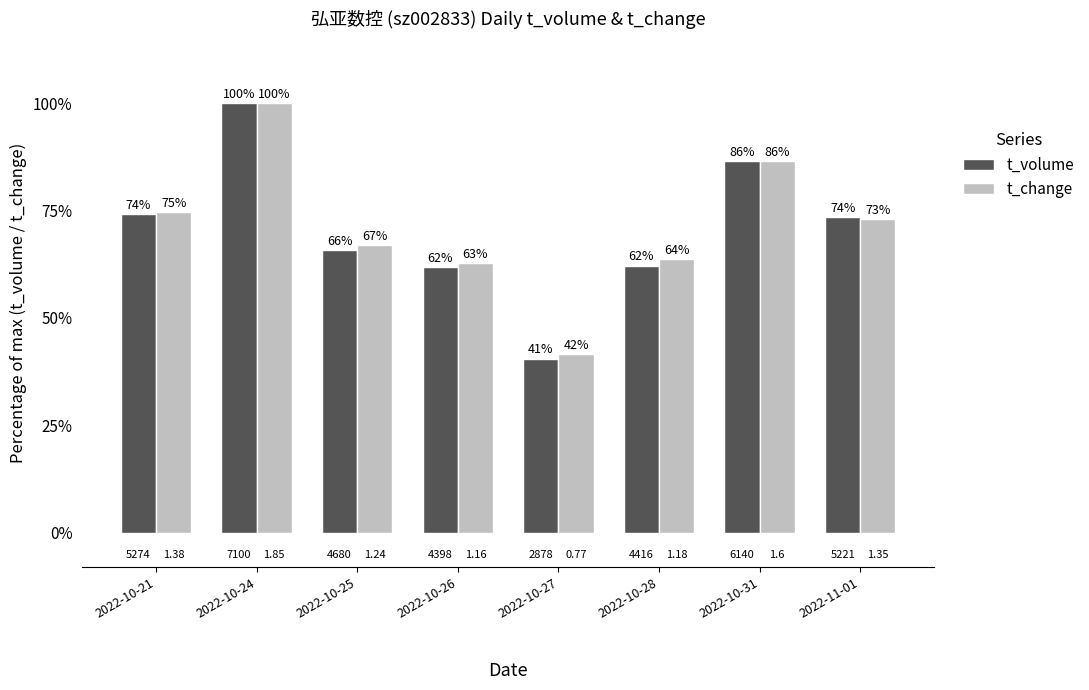

Which series has the largest total across all categories?

t_change